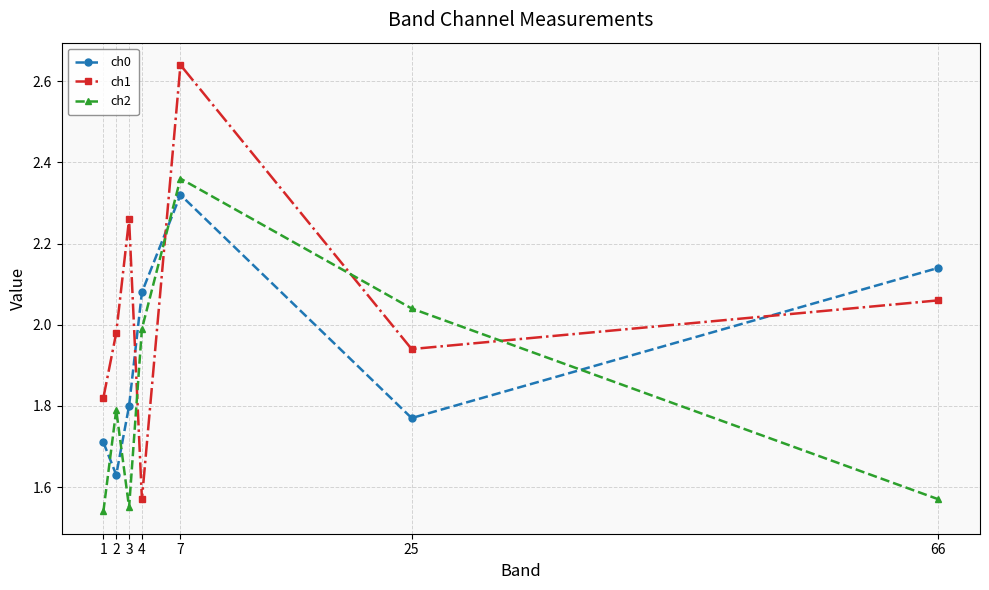

Between which two adjacent categories do ch2 and ch1 first intersect?

3 and 4